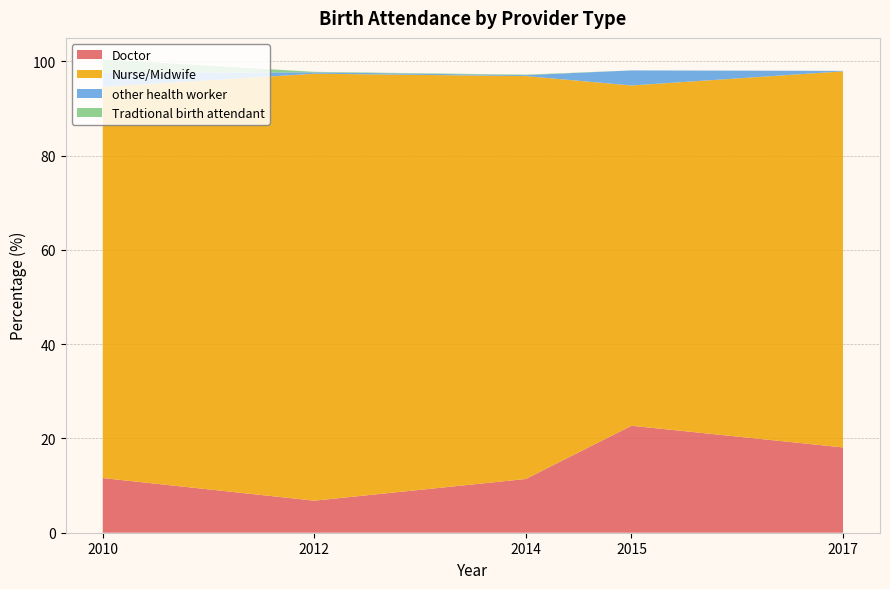

Reading left to right, what are all the values shown in this chart?

Doctor: 11.6	6.8	11.4	22.7	18.1
Nurse/Midwife: 83.0	90.6	85.5	72.2	79.8
other health worker: 3.0	0.3	0.2	3.2	0.1
Tradtional birth attendant: 2.8	0.1	0.1	0.0	0.0